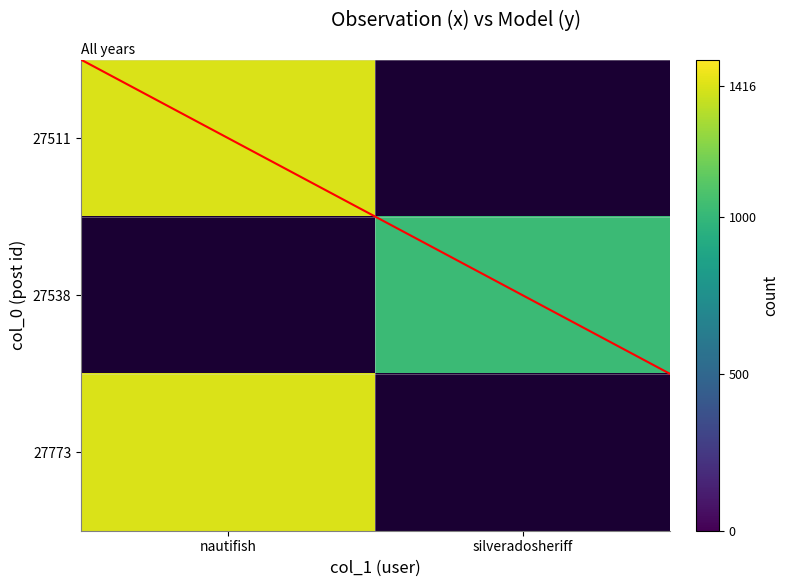

Is the value of 27511 at silveradosheriff greater than the value of 27773 at nautifish?

No